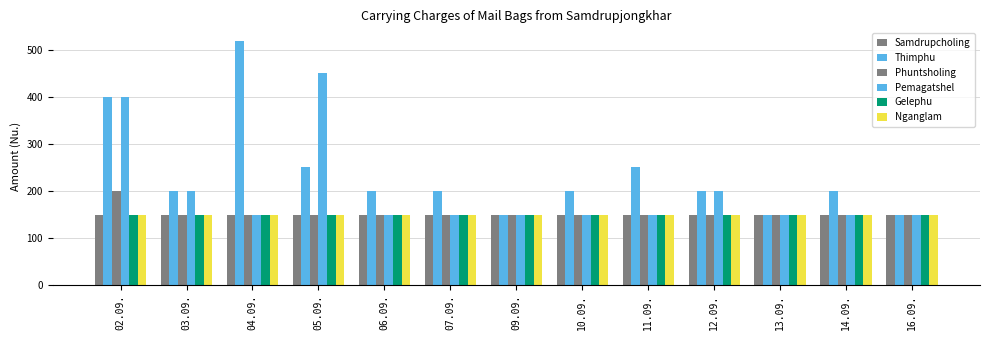

What is the total value across all series at 10.09.?

950